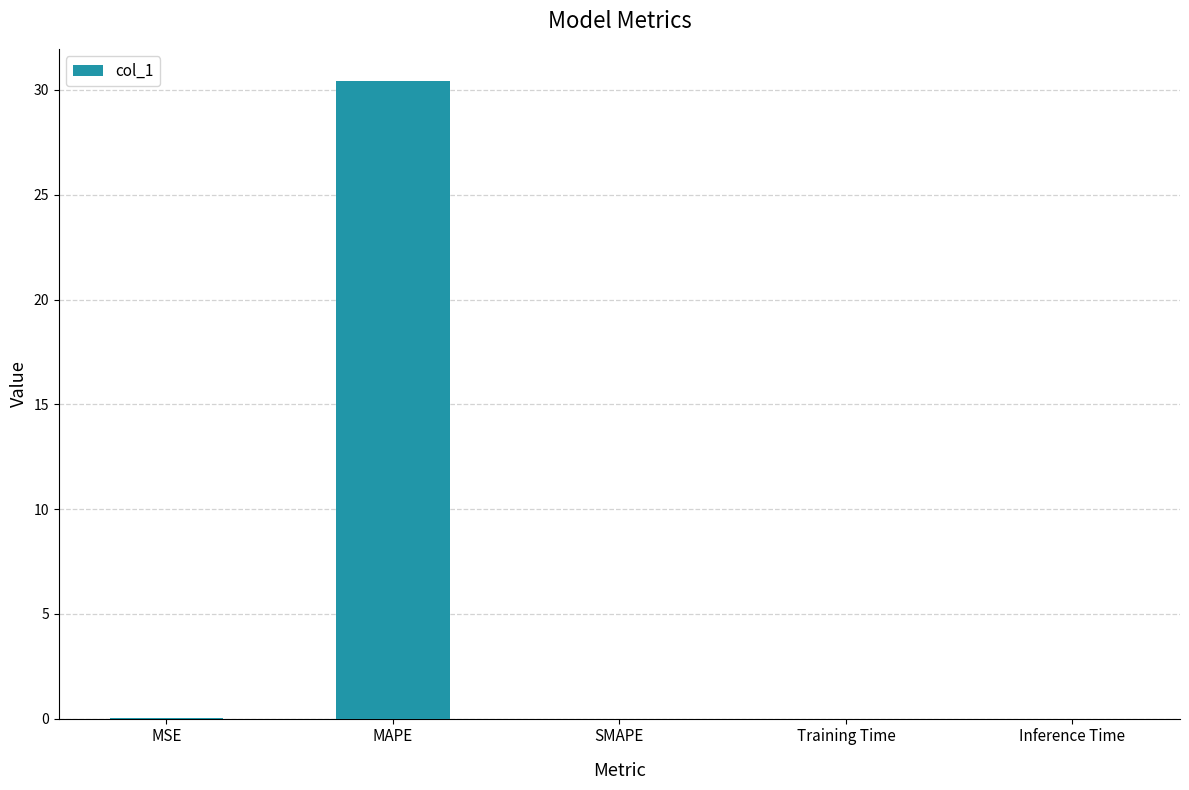

What is the approximate value at MAPE?

30.4